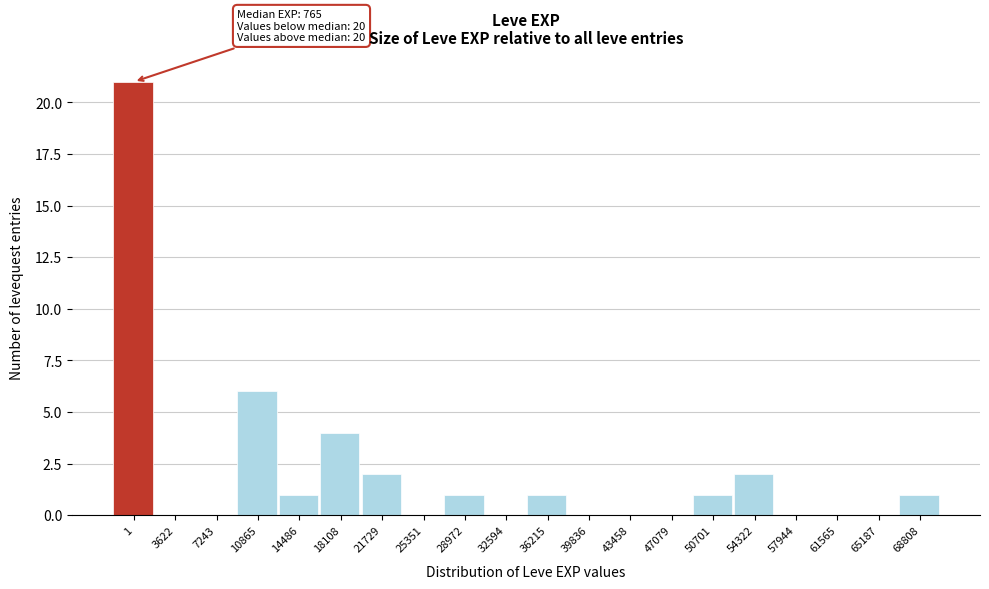

Reading left to right, list all the values displayed in this chart.

1=21	3622=0	7243=0	10865=6	14486=1	18108=4	21729=2	25351=0	28972=1	32594=0	36215=1	39836=0	43458=0	47079=0	50701=1	54322=2	57944=0	61565=0	65187=0	68808=1